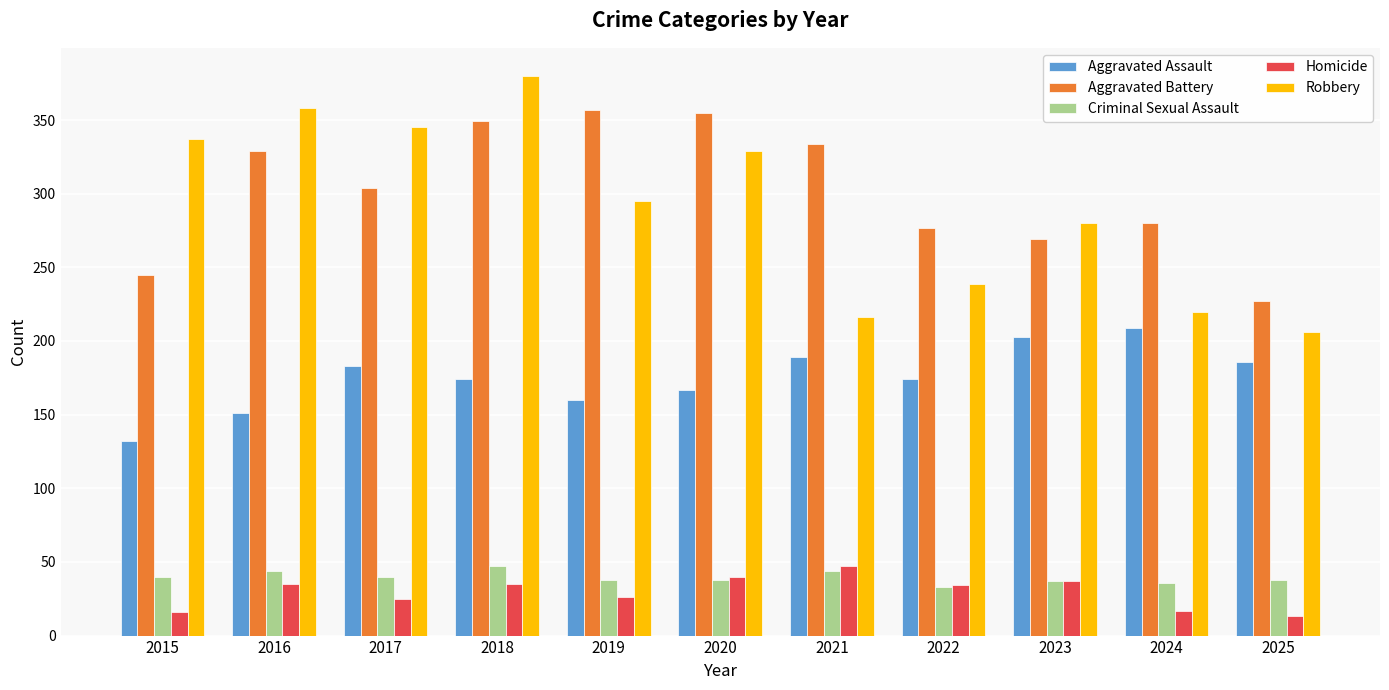

At how many categories does at least one series exceed 142?

11